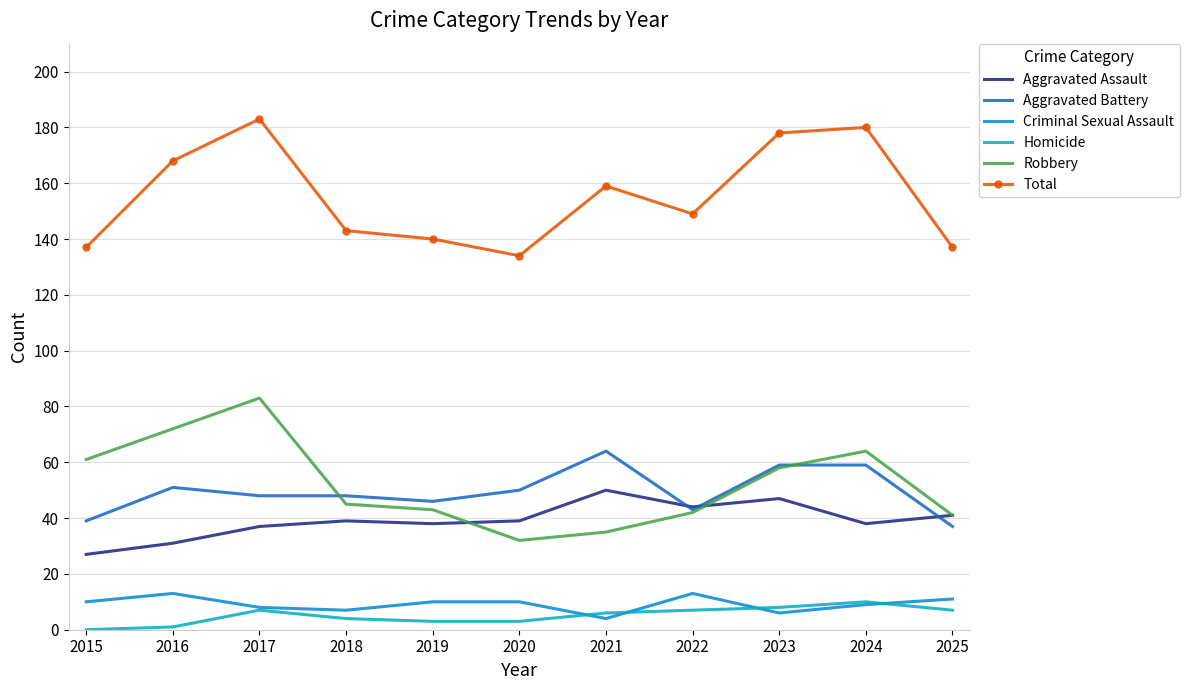

Which series has the widest spread of values?

Robbery